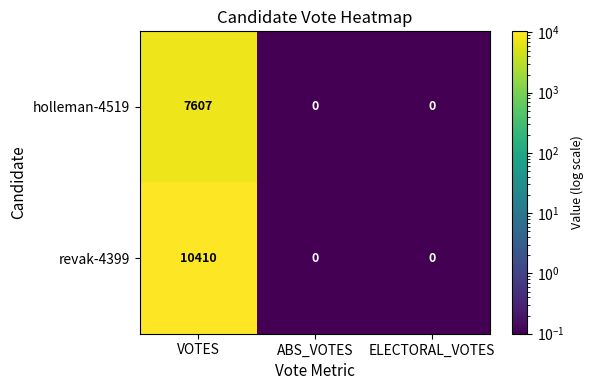

What is the highest value of the holleman-4519 series?

7607